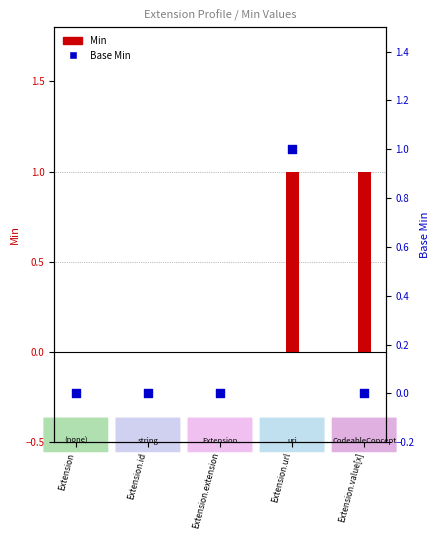

Which series has the largest total across all categories?

Min